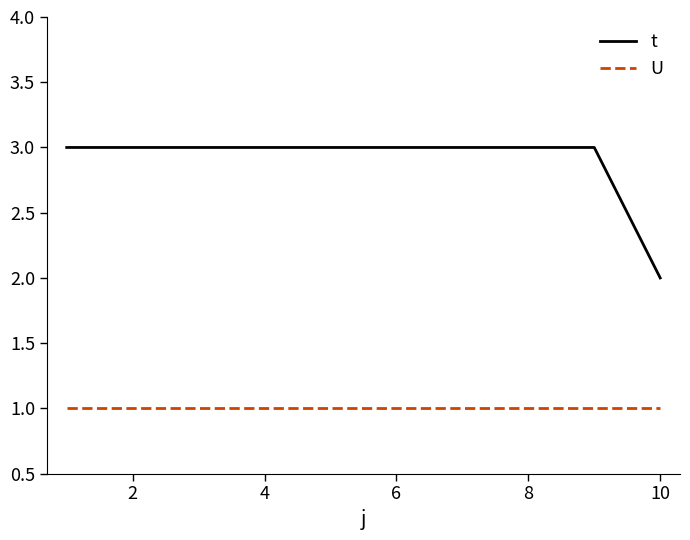

List the series in order of their peak value, highest first.

t, U